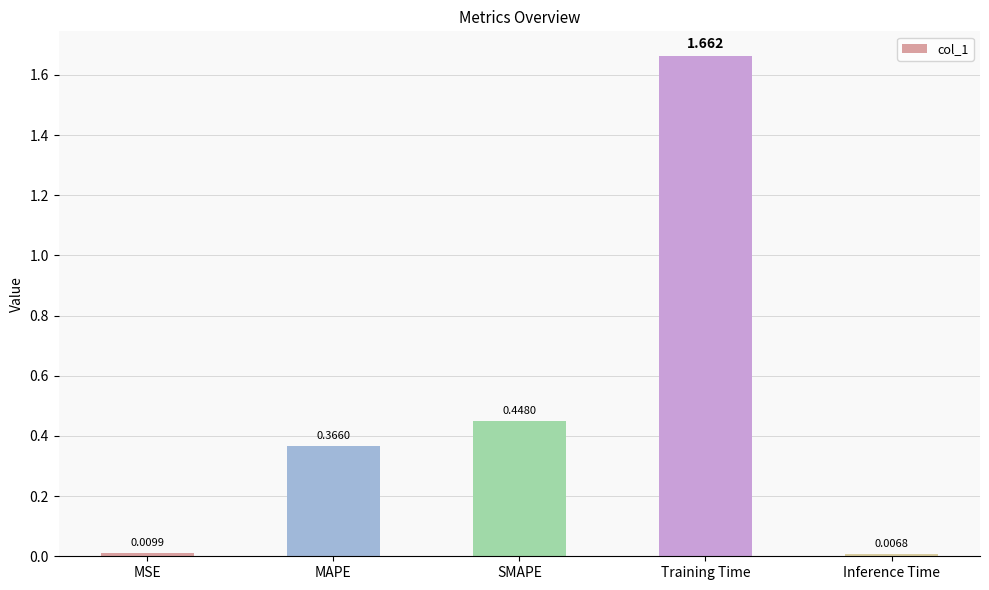

What is the label of the 5th bar from the right?

MSE